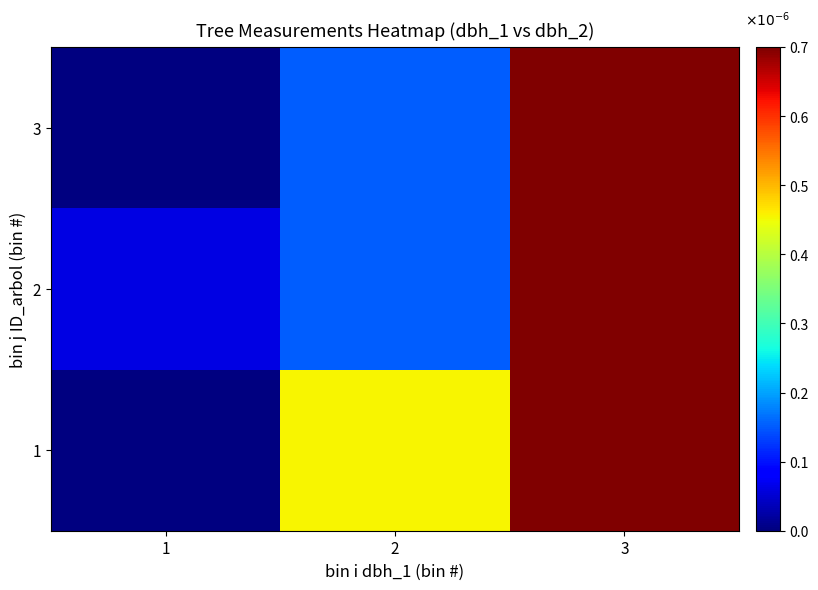

Which series has the widest spread of values?

1